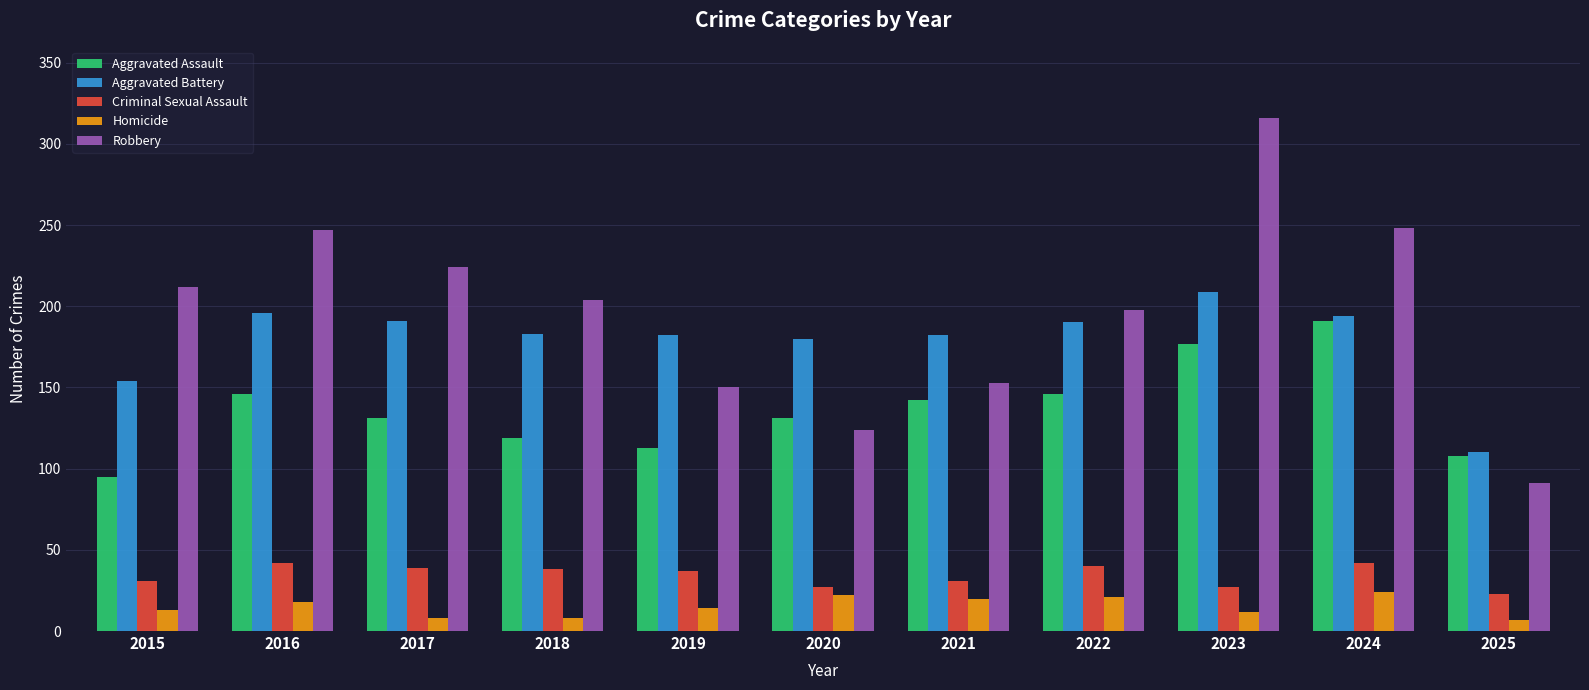

What is the maximum value for Homicide?

24